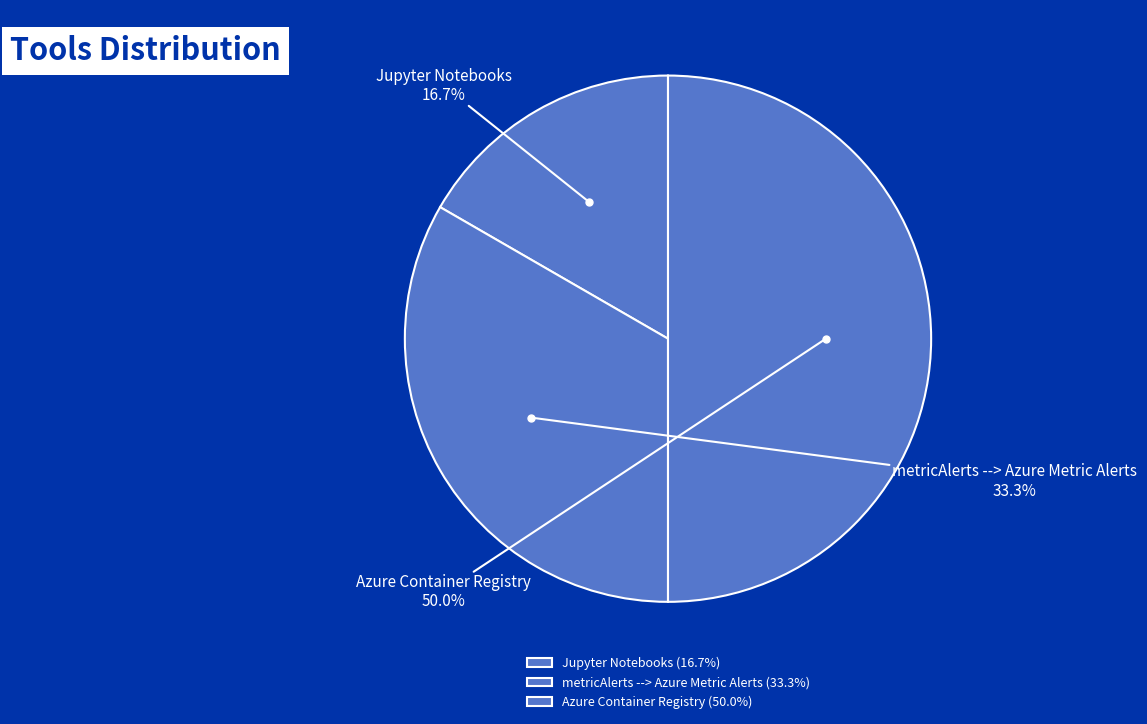

Which slice is the smallest?

Jupyter Notebooks